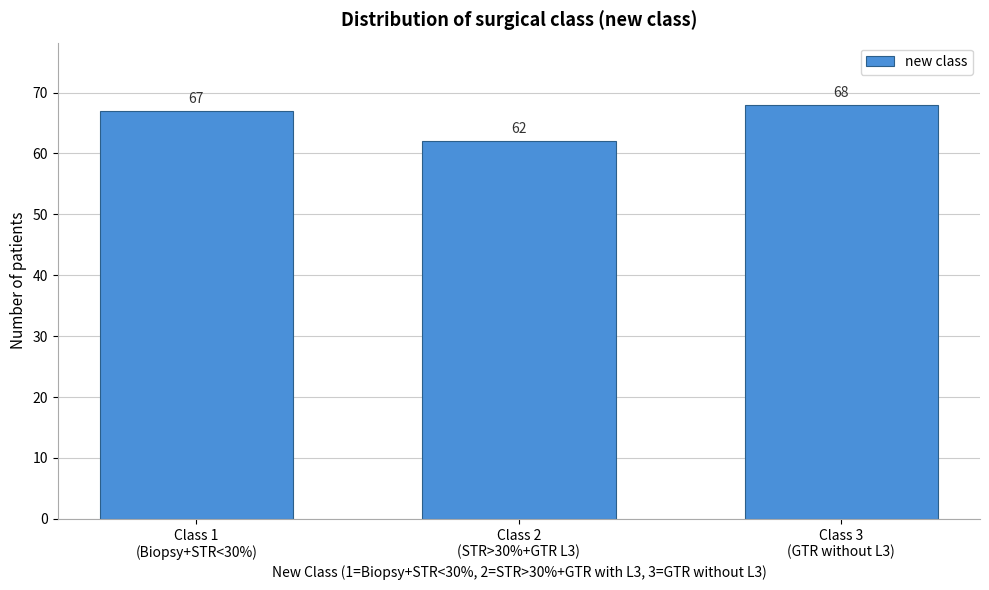

Reading left to right, extract all data points from this chart.

67	62	68